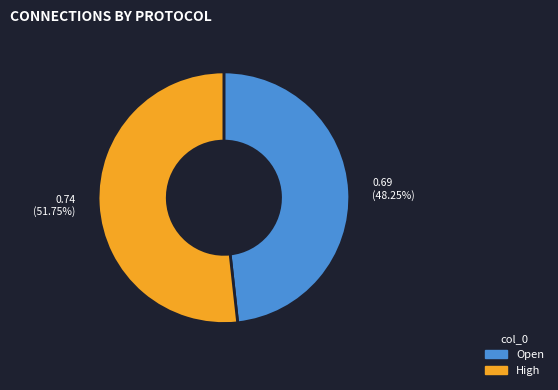

Is there any slice that represents more than half of the pie?

Yes